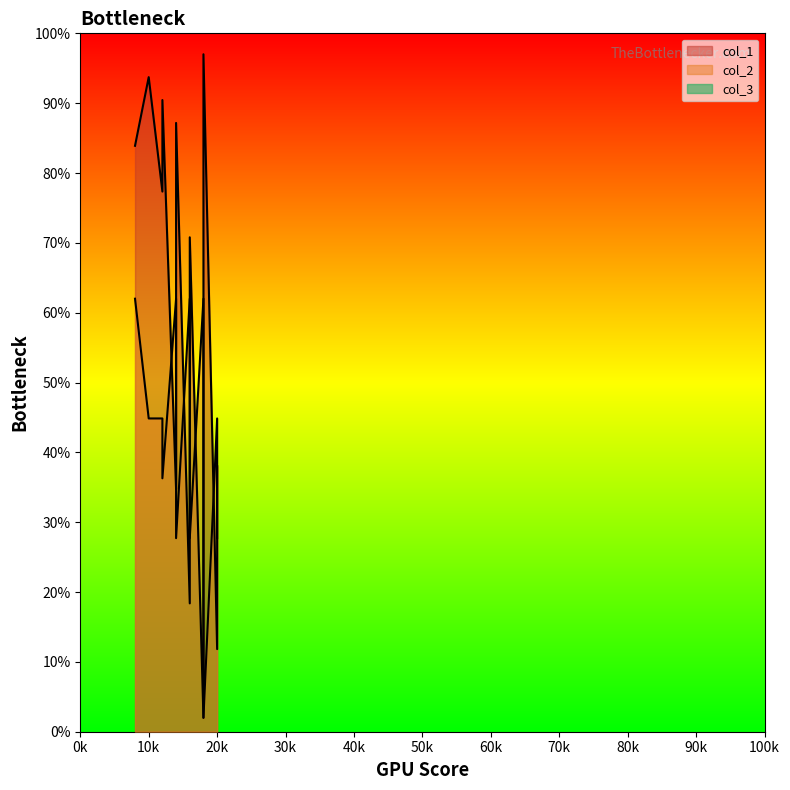

Which series has the largest range (max minus min)?

col_1